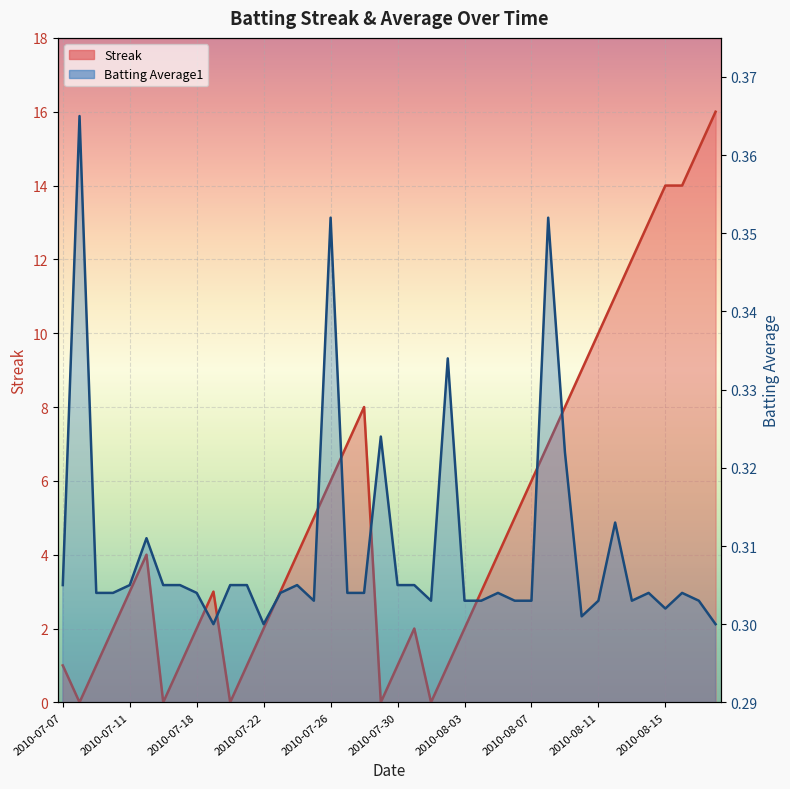

In Streak, how many points are lower than both neighbors (excluding endpoints)?

5